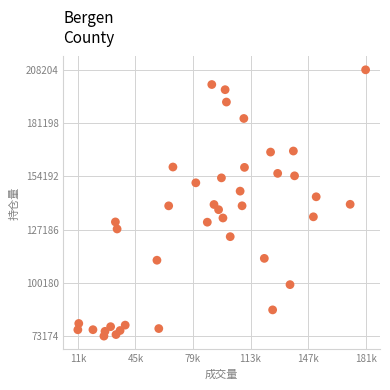

What is the range of Y values (max minus min)?

135030